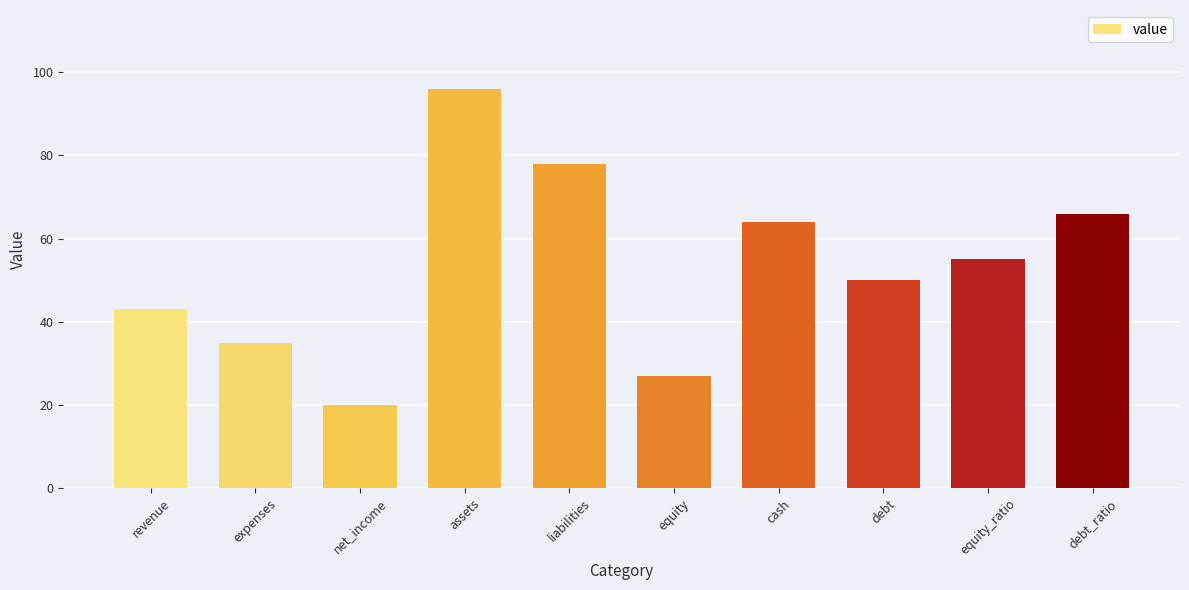

What is the label of the 2nd bar from the right?

equity_ratio